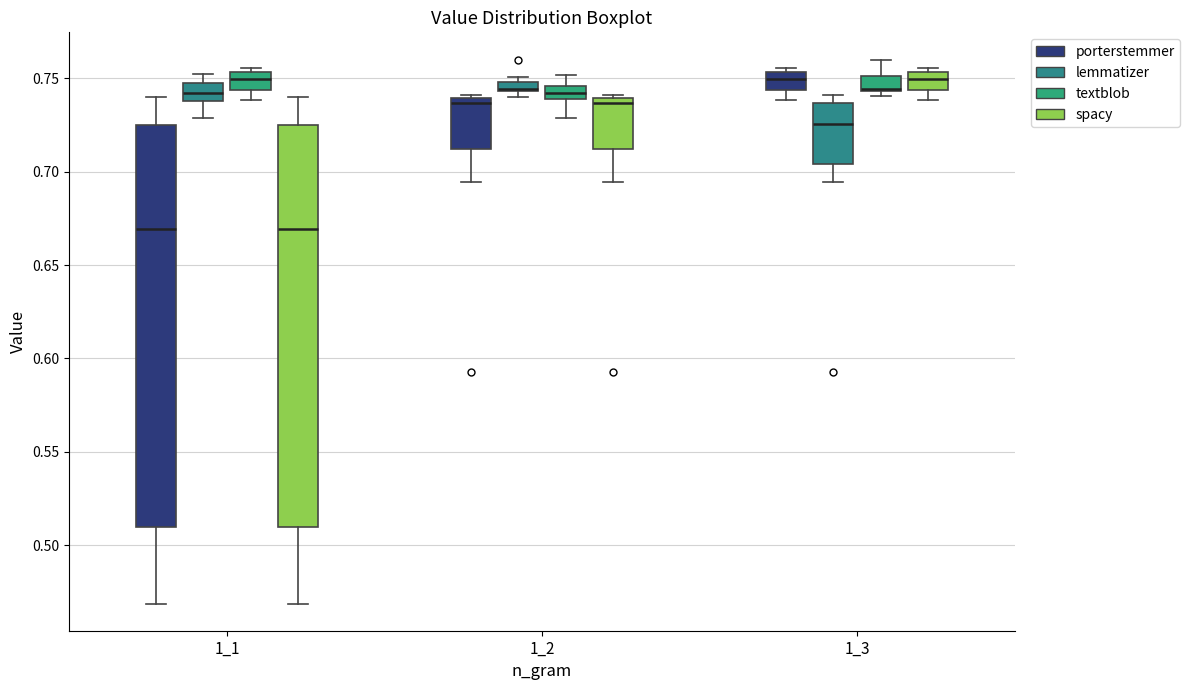

Where does the lower whisker of the box for 1_2 (textblob) end on the y-axis? The values are not printed on the chart, so give them approximately, as read against the axis.

0.730